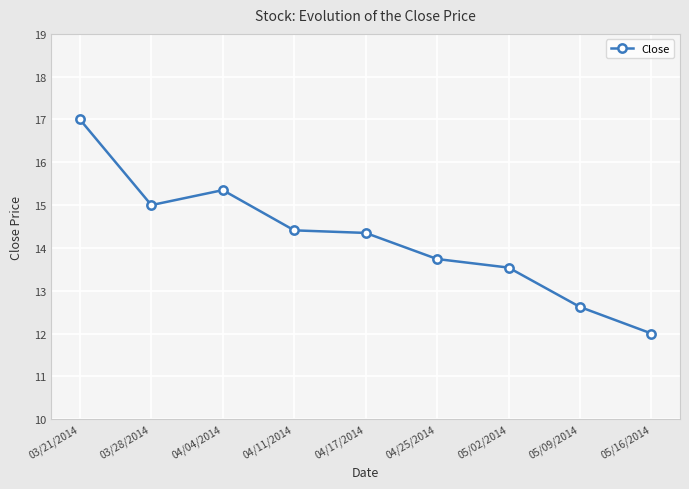

Is this an area chart (filled region under the line)?

No